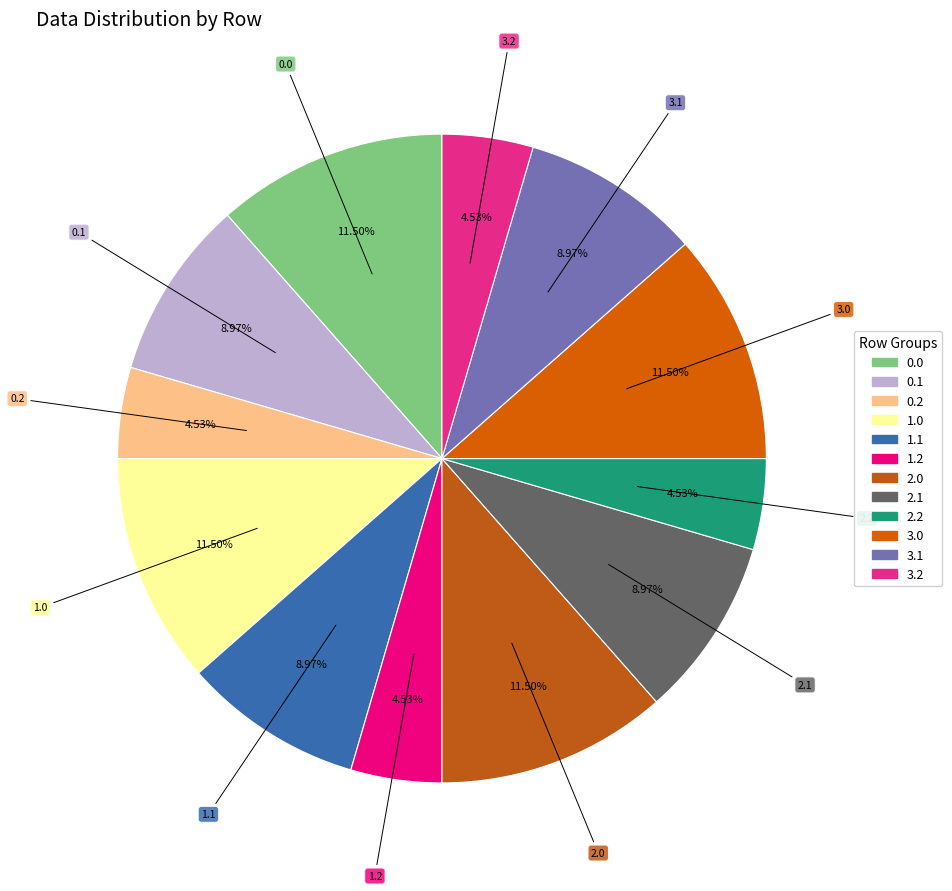

What percentage is the 2.1 slice, to the nearest percent?

9%